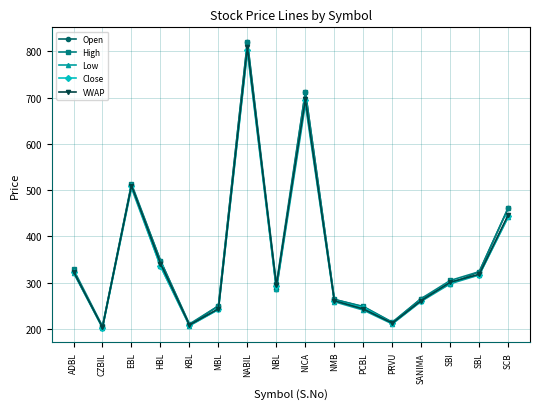

What are all the series names shown in the legend?

Open, High, Low, Close, VWAP